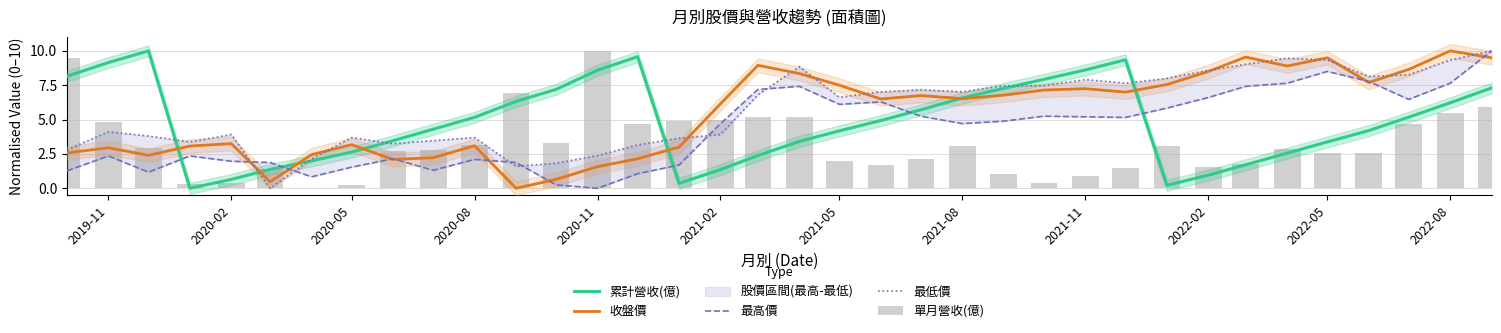

True or false: 最高價 has a value of 0.6 at 2022-08.

False